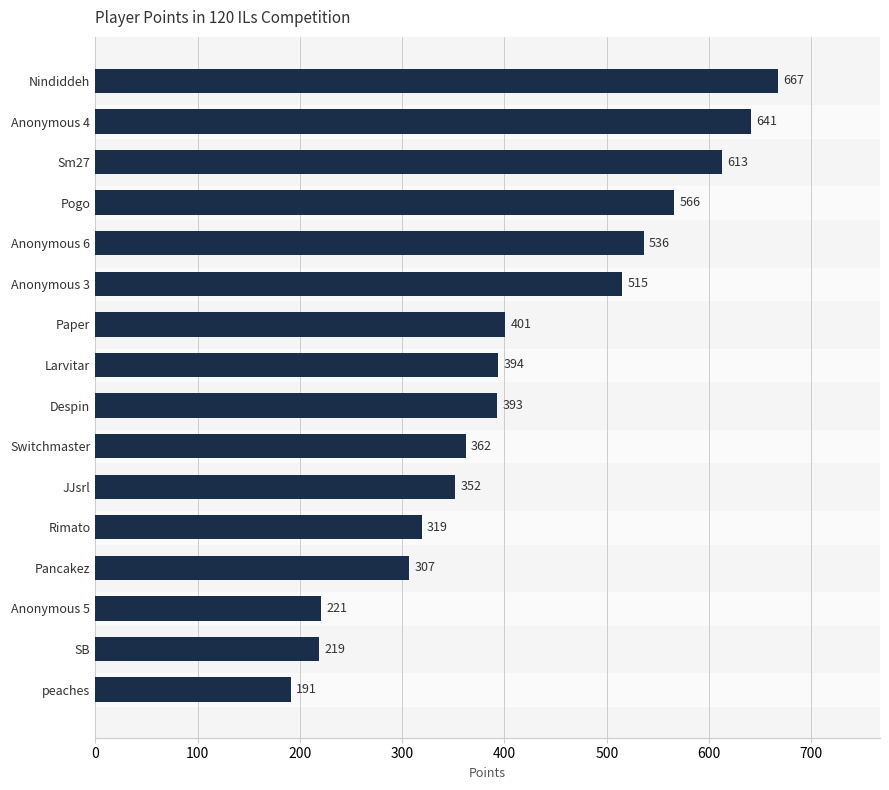

Which has a higher value, peaches or Switchmaster?

Switchmaster